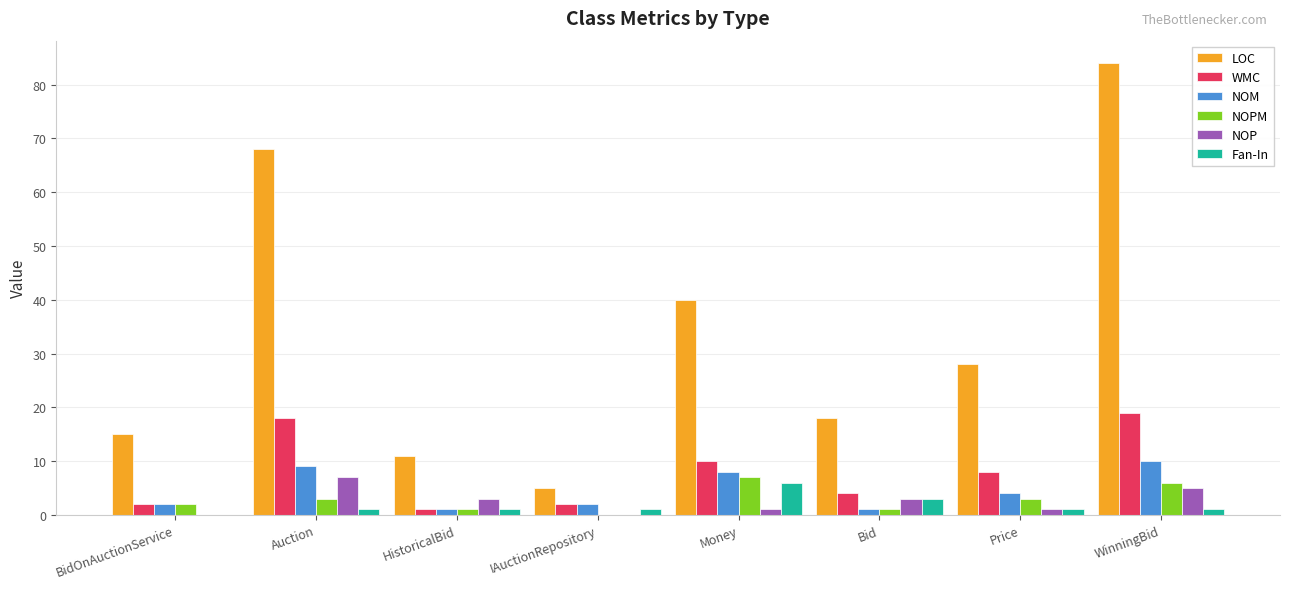

How many categories are shown in the chart?

8